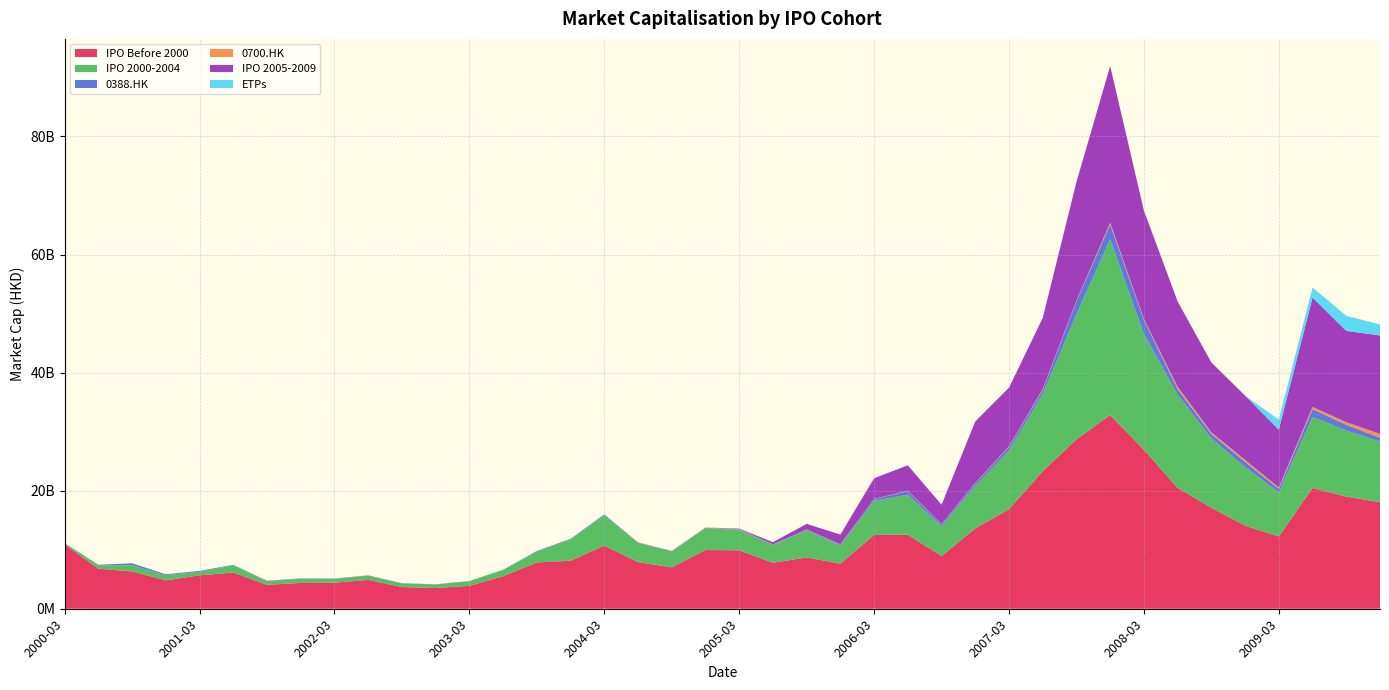

Reading right to left, what are all the values shown in this chart?

IPO Before 2000: 18059705512.2	18998042158.6	20465145807.1	12233175793.0	14082134706.0	17106133606.8	20470870601.4	26917202723.6	32809072904.1	28690519069.7	23281943707.1	16855008822.9	13622905178.6	8919318510.9	12546742883.4	12499954136.5	7641325964.4	8691551123.6	7790828365.0	9894594106.3	9945968608.4	7004371832.7	7903659864.2	10688821762.6	8135691885.5	7843253165.5	5513706392.3	3876815086.0	3511769652.0	3677675705.2	4888242413.7	4417522965.0	4370105095.2	4066153273.0	6137941935.6	5659740090.5	4807680942.9	6318505894.6	6780458222.4	10896758677.9
IPO 2000-2004: 10245629047.9	11198141117.0	12026487566.6	7462951070.6	9935972709.4	11749204094.5	15788608166.9	19617974433.6	29771612030.9	21192675967.5	13095427054.0	9923976309.6	7190385431.3	5039520047.5	6769487262.5	5772049656.9	3118690072.3	4580526036.6	3025302116.3	3468949108.2	3699660121.2	2696100398.8	3237219870.4	5158826368.8	3619366702.5	1846261081.2	1036218051.7	784167497.4	598039521.2	612644873.8	714371787.2	636445052.0	714247149.1	613878396.7	1211082438.5	612936502.6	875466464.8	1038891338.5	589597813.4	222296954.7
0388.HK: 674240847.6	966882632.3	1320496923.0	598774524.6	859405336.3	751055907.2	949686973.1	2364840151.4	2522994731.3	2196615640.2	702553962.9	630844580.0	438584972.6	325221516.3	612135424.8	298260945.5	114937236.0	110390173.7	65143659.9	72654733.3	73169165.2	77119346.6	74619342.7	141276799.2	90250032.9	93940083.4	52135976.7	40145538.3	32751594.0	40111286.5	54406168.9	64207272.7	60782078.2	62516331.6	83637124.2	145520948.1	151765270.3	347396804.6	77469262.1	0.0
0700.HK: 630590824.4	442149011.4	361492972.3	240659118.1	323681582.1	271506851.4	385136585.3	175874235.1	275184133.5	112804819.4	139331888.8	96937856.3	67834637.1	49692110.2	67235933.8	41944971.0	38178547.0	41488762.2	25080808.0	30724472.5	40628428.9	23518018.3	51508961.7	0.0	0.0	0.0	0.0	0.0	0.0	0.0	0.0	0.0	0.0	0.0	0.0	0.0	0.0	0.0	0.0	0.0
IPO 2005-2009: 16679298980.1	15462225146.0	18534056305.5	9802178815.9	10898538045.0	11839384392.1	14452079012.6	18365384512.1	26548169779.5	20097162715.1	12036226170.0	9944613169.4	10410398619.3	3284630289.4	4302603156.7	3495341691.3	1654137518.0	946930162.4	375163000.9	103702366.1	0.0	0.0	0.0	0.0	0.0	0.0	0.0	0.0	0.0	0.0	0.0	0.0	0.0	0.0	0.0	0.0	0.0	0.0	0.0	0.0
ETPs: 1870503712.4	2544749758.3	1713042390.7	1699469693.3	0.0	0.0	0.0	0.0	0.0	0.0	0.0	0.0	0.0	0.0	0.0	0.0	0.0	0.0	0.0	0.0	0.0	0.0	0.0	0.0	0.0	0.0	0.0	0.0	0.0	0.0	0.0	0.0	0.0	0.0	0.0	0.0	0.0	0.0	0.0	0.0